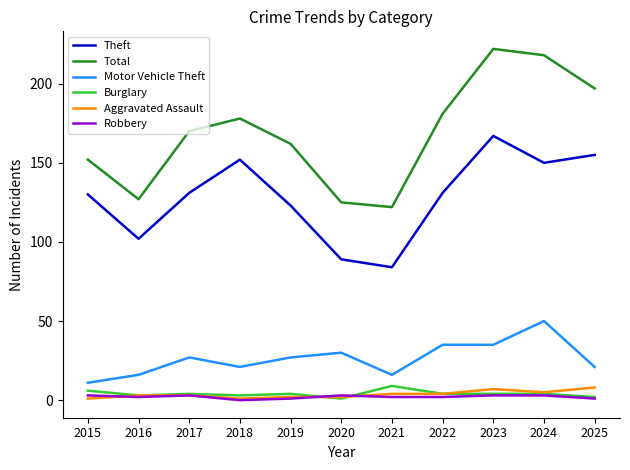

Which series has the largest total across all categories?

Total